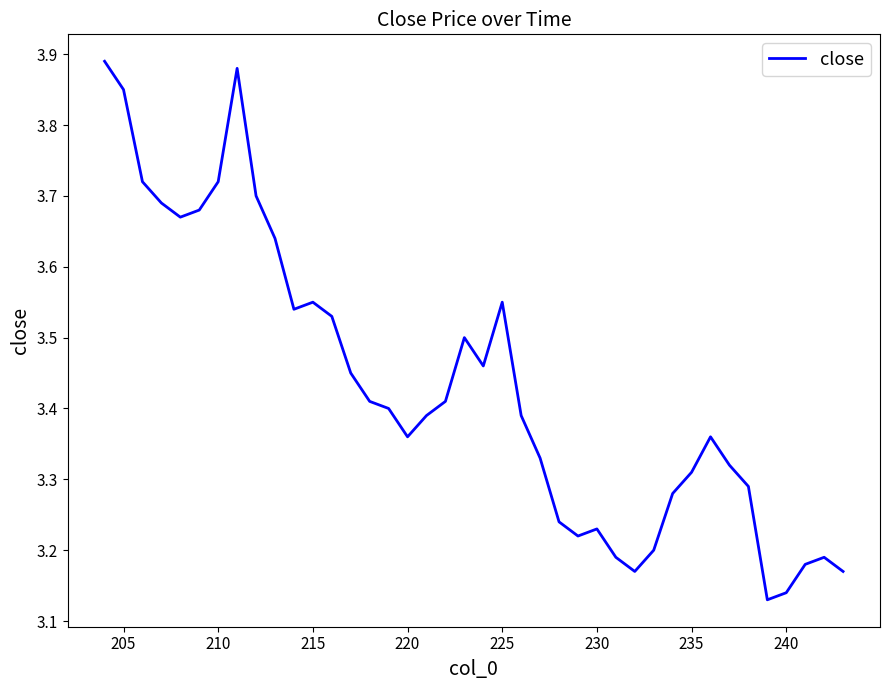

How many interior local valleys (lower than both neighbors) does the data have?

7